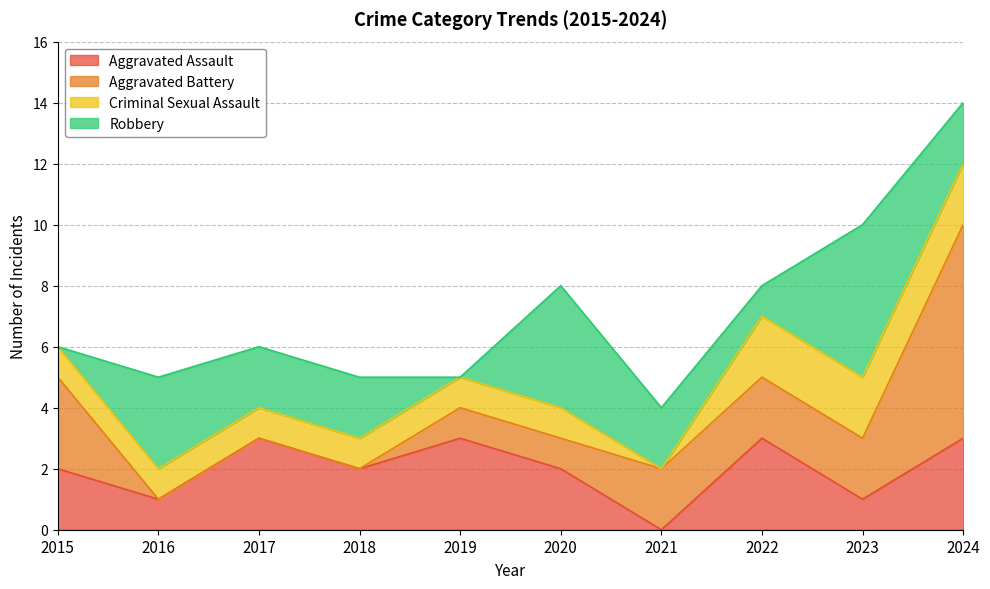

Is it true that Criminal Sexual Assault equals 0 at 2020?

False